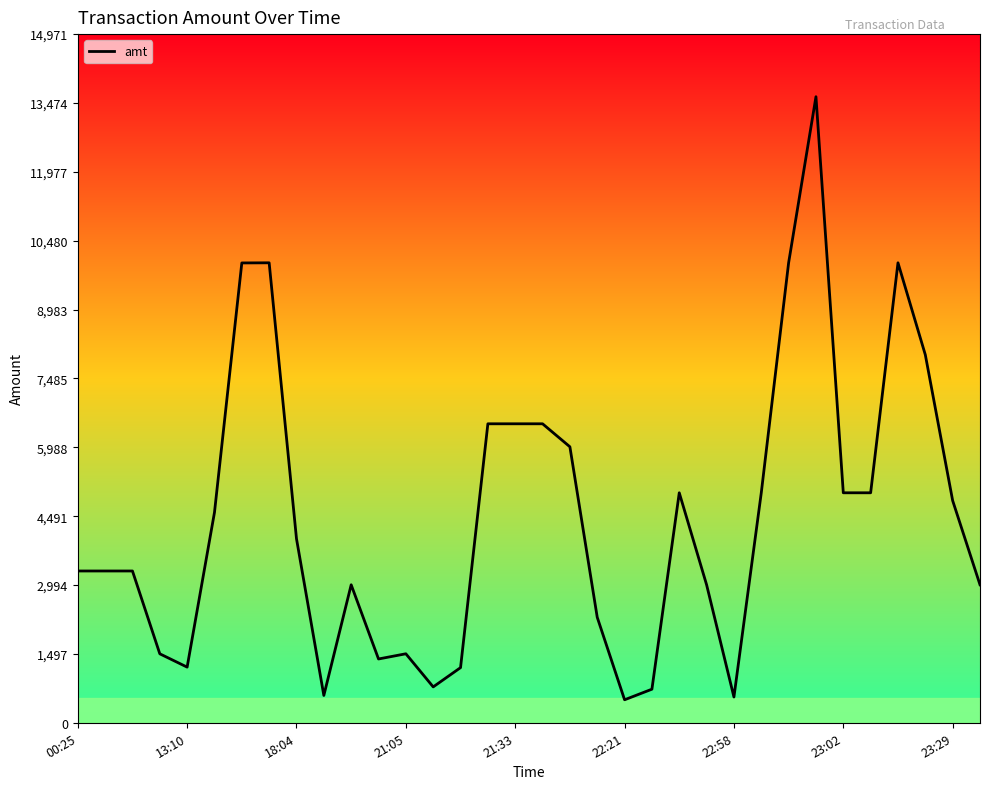

What is the minimum value shown in the chart?

500.0